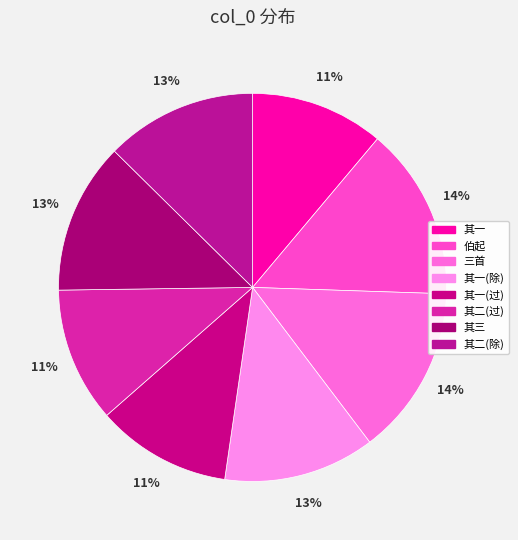

How many segments does this pie chart have?

8